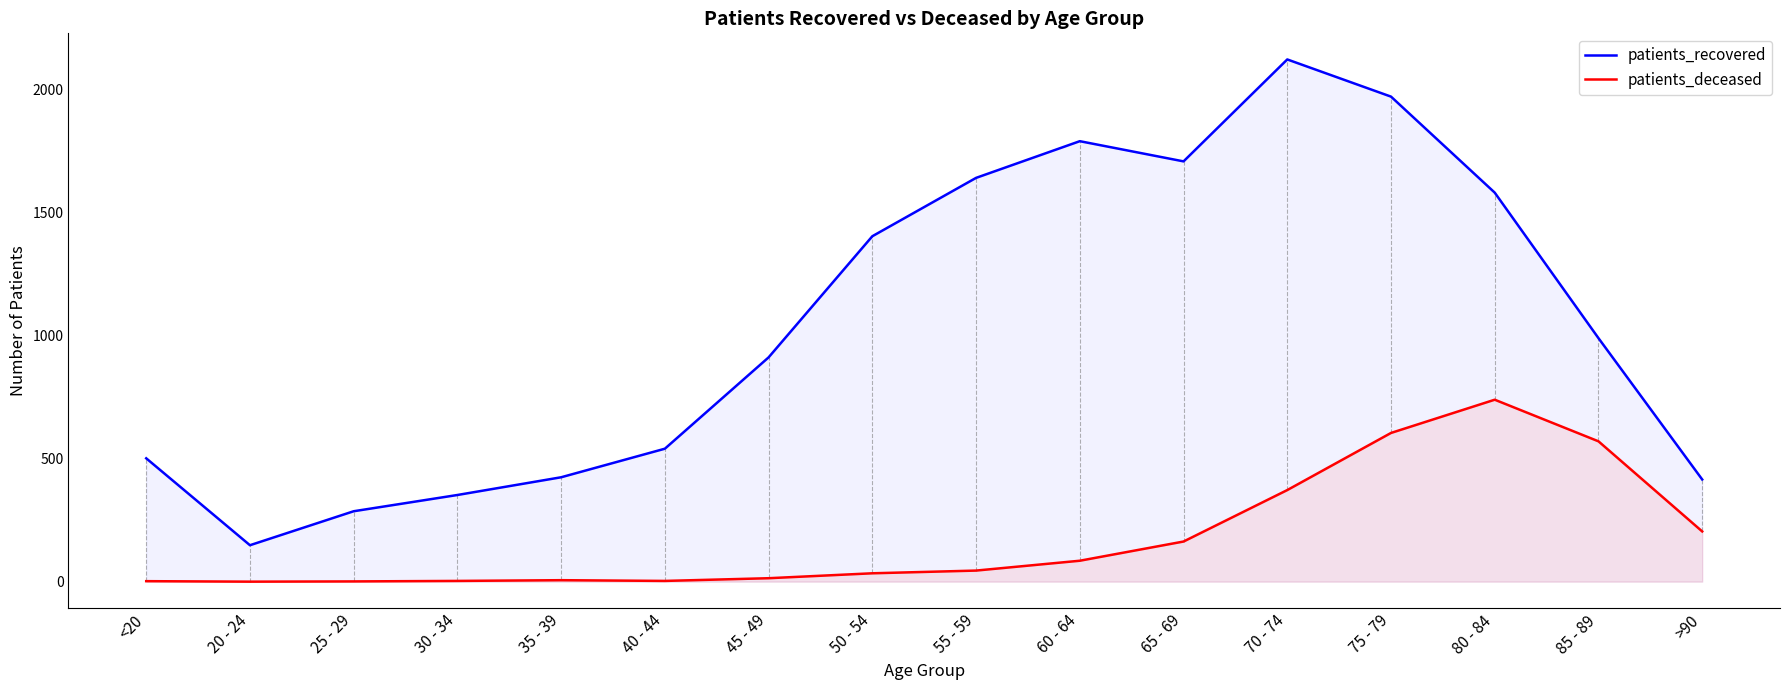

What is the total value across all series at 20 - 24?

148